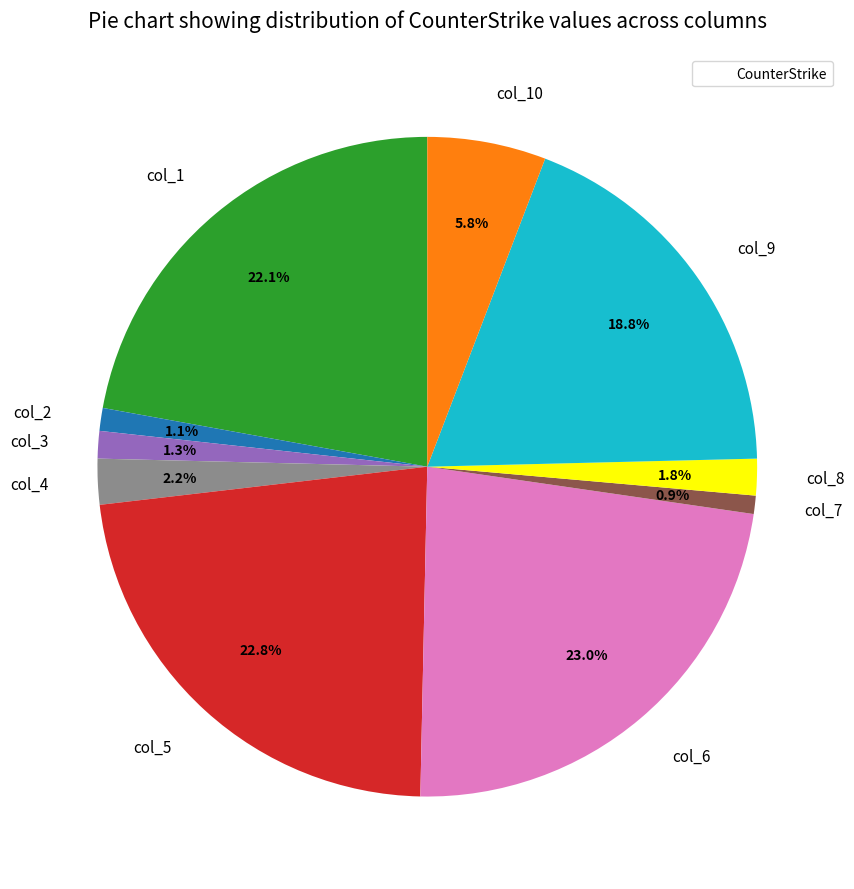

What percentage do col_5 and col_2 together represent?

23.9%